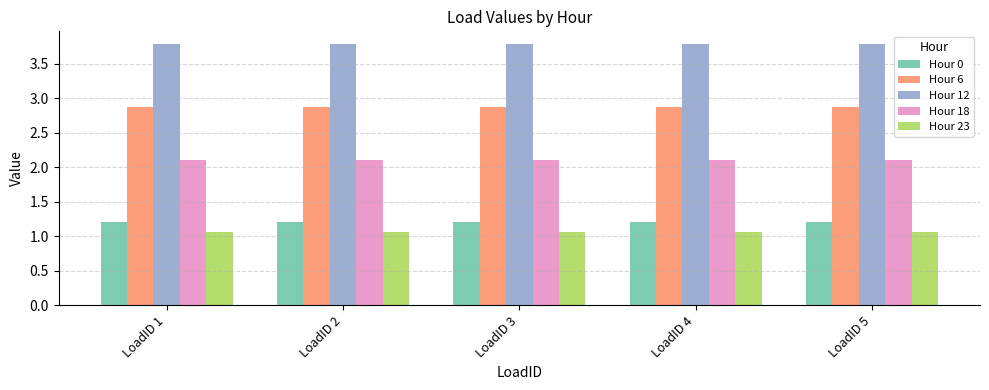

True or false: Hour 23 has a value of 1.1 at LoadID 4.

True